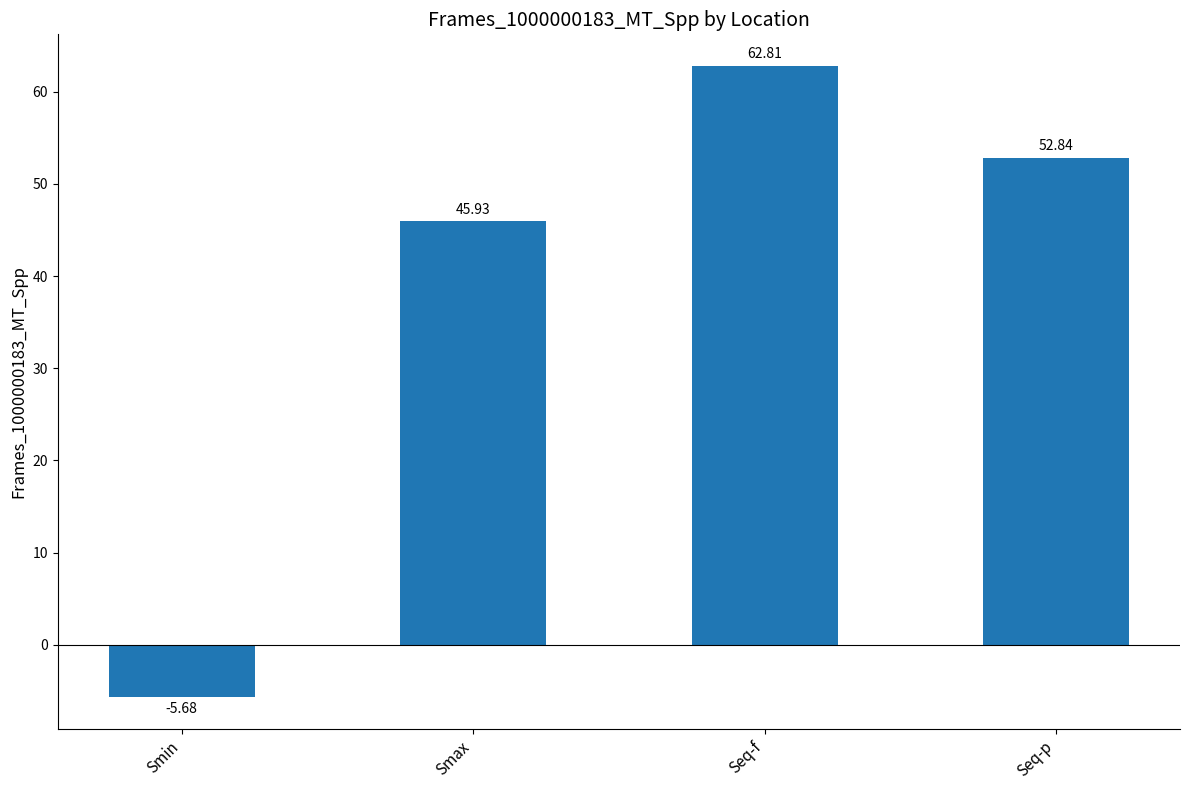

How many values are below 52?

2